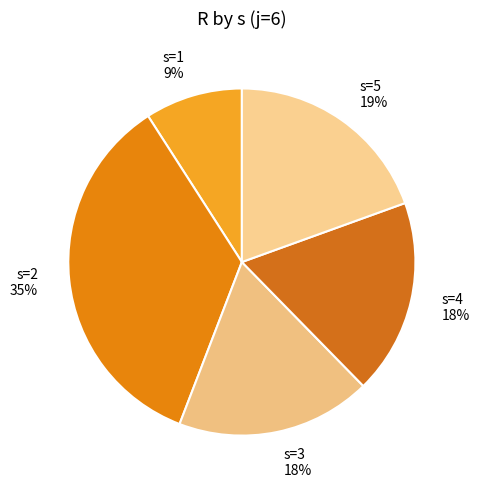

To the nearest percent, what is the difference between the largest and smallest slice percentages?

26%